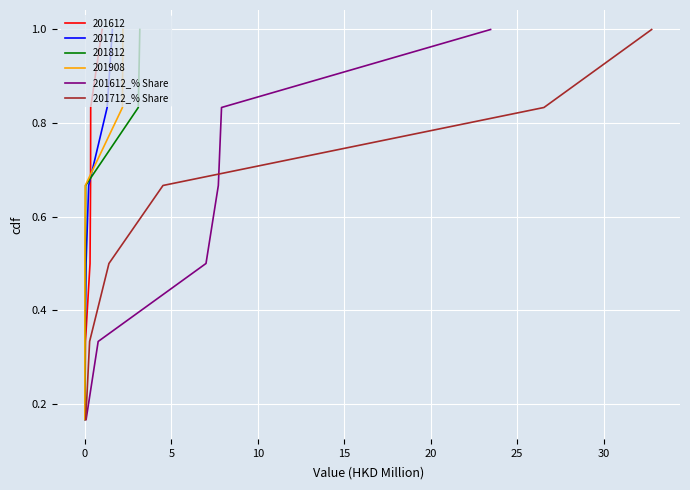

What is the difference between the second highest and second lowest values in the 201612_% Share series?

0.5